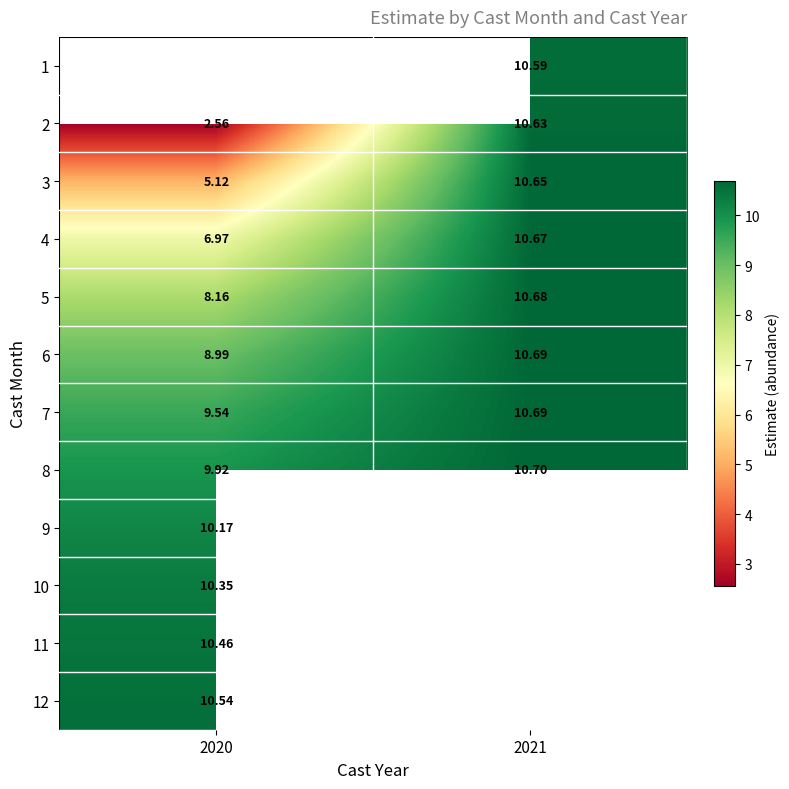

Is the value of 9 at 2020 greater than the value of 10 at 2020?

No